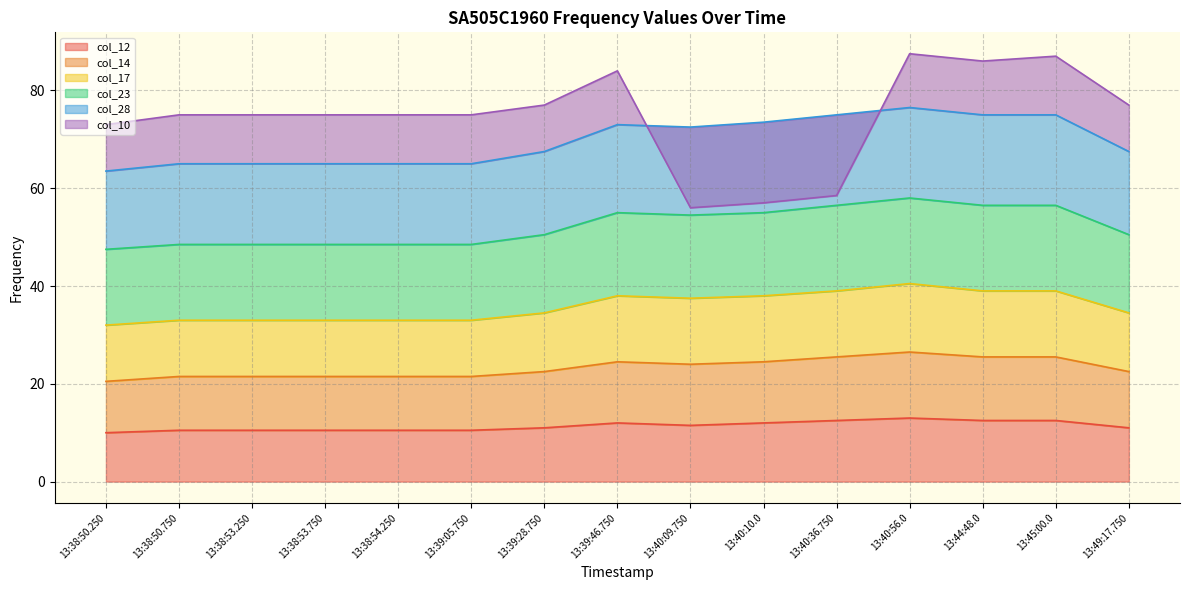

True or false: col_12 has a value of 2.1 at 13:38:50.250.

False